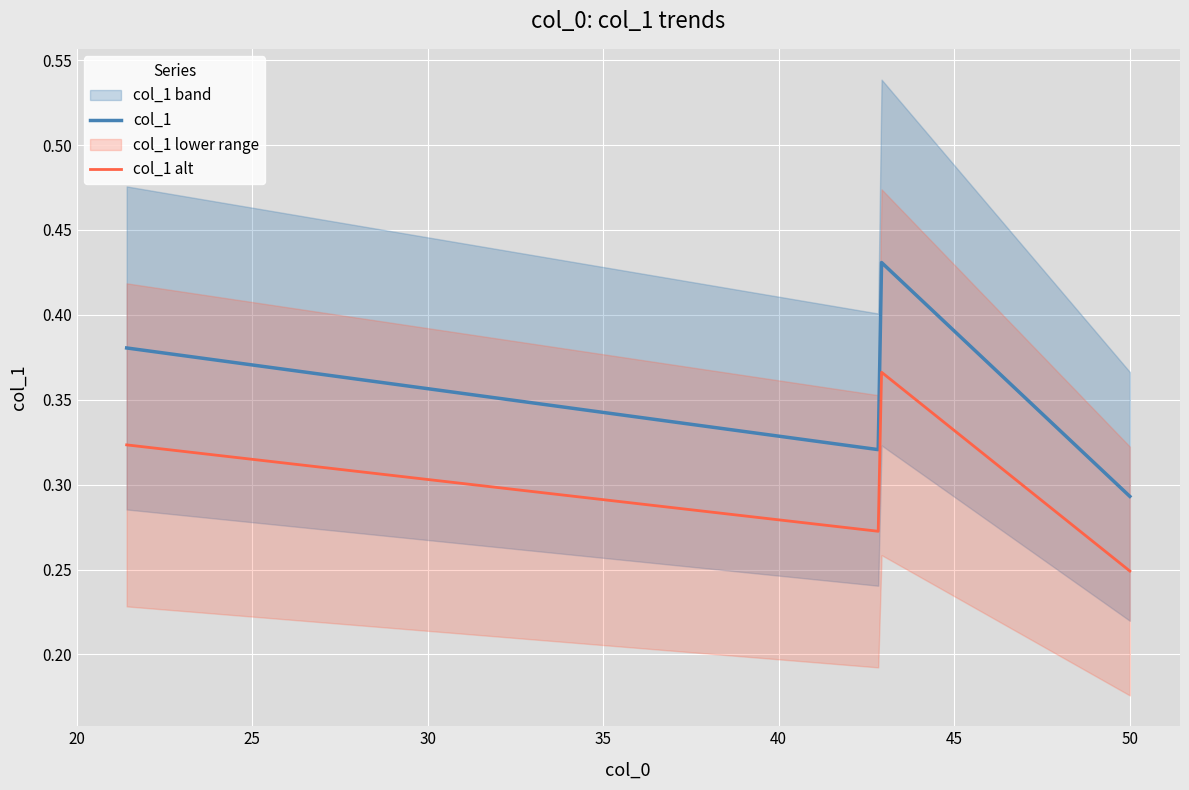

What is the minimum value shown in the chart?

0.3